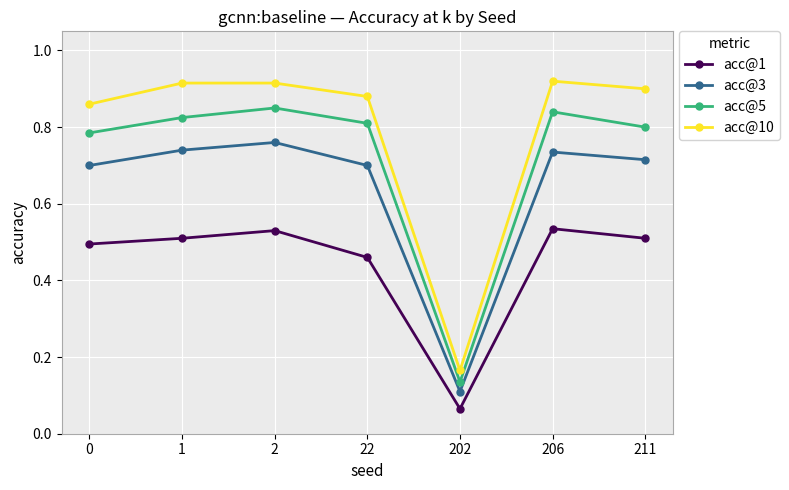

True or false: acc@1 and acc@10 cross at least once.

False